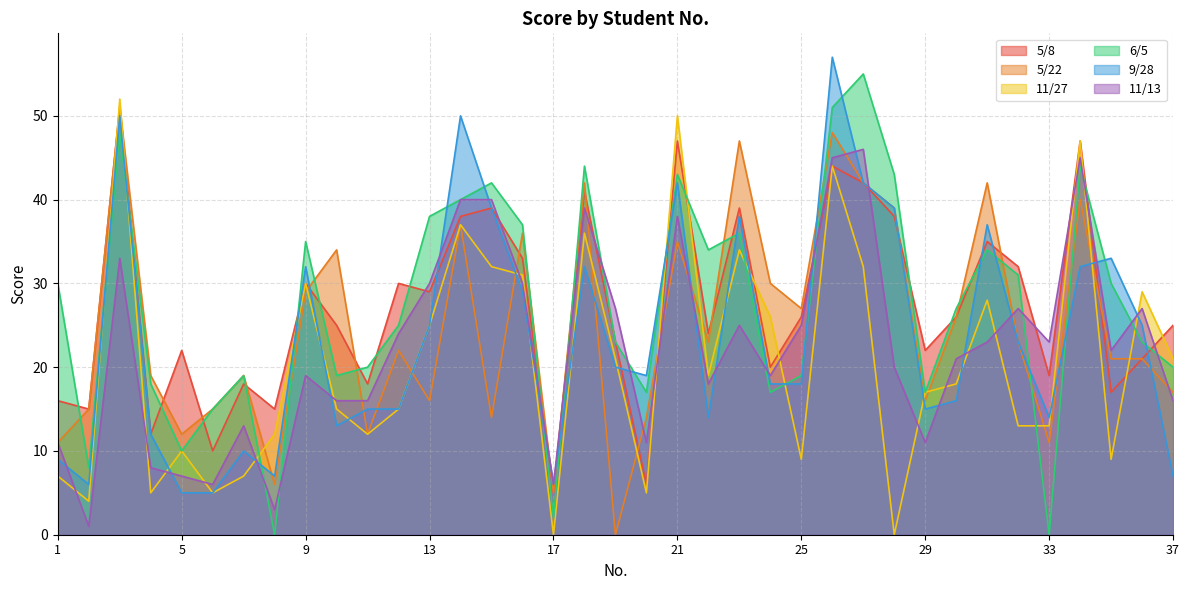

Count the number of data series in this chart.

6